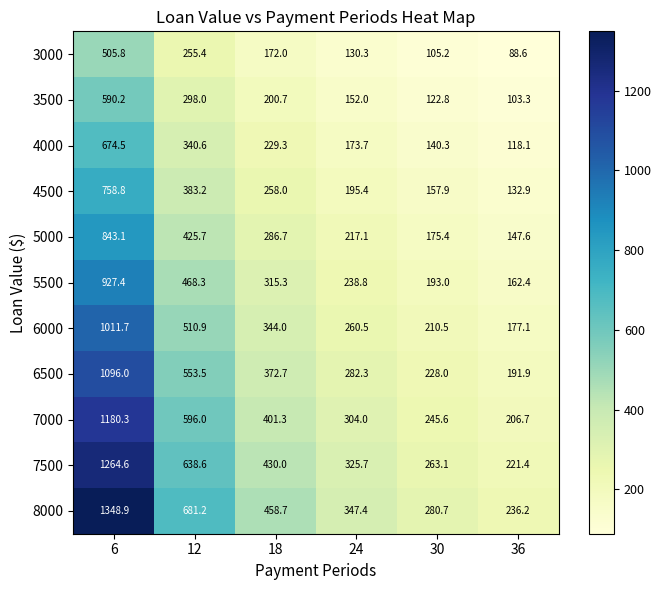

What is the average value of the 8000 series?

558.9